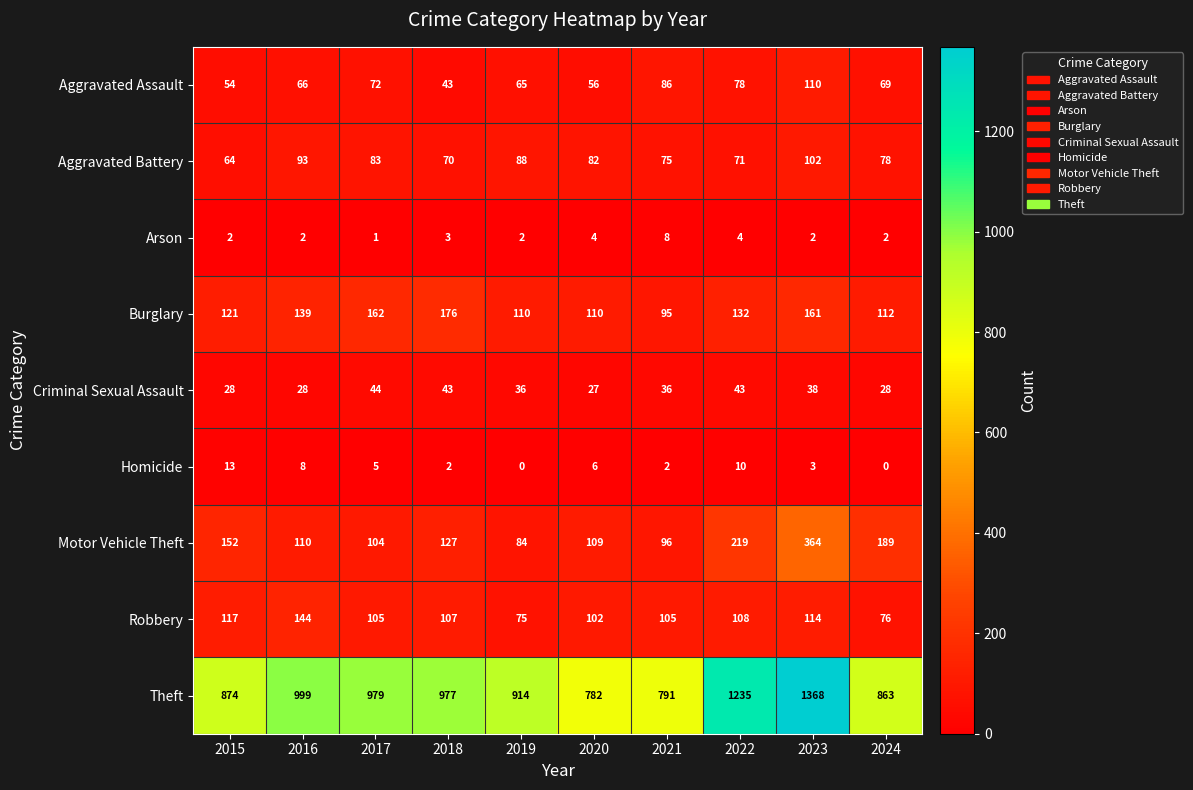

Between 2016 and 2022, which series saw the biggest shift?

Theft